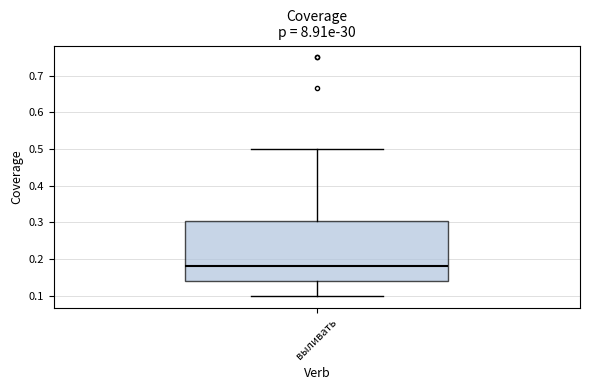

Where is the lower edge of the box for выливать on the y-axis? The values are not printed on the chart, so give them approximately, as read against the axis.

0.14